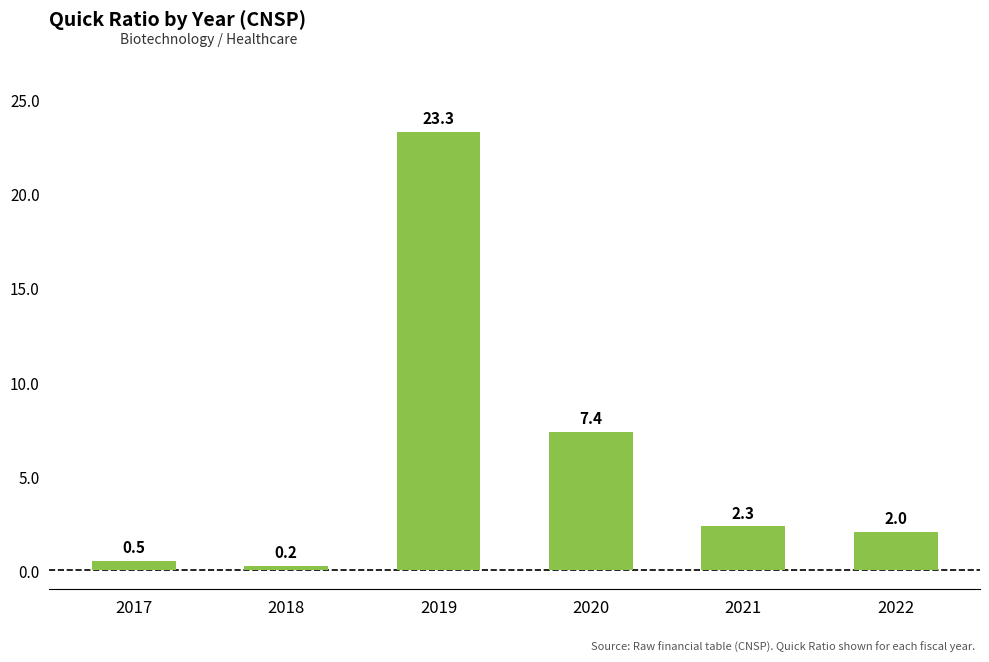

The chart shows a value of 0.5 at 2017. True or false?

True